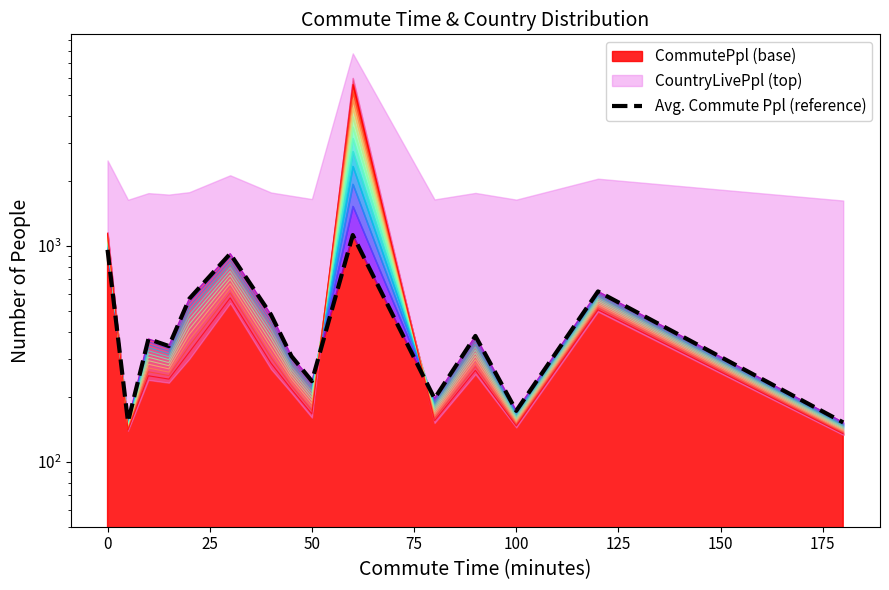

What is the difference between the maximum and minimum values?

968